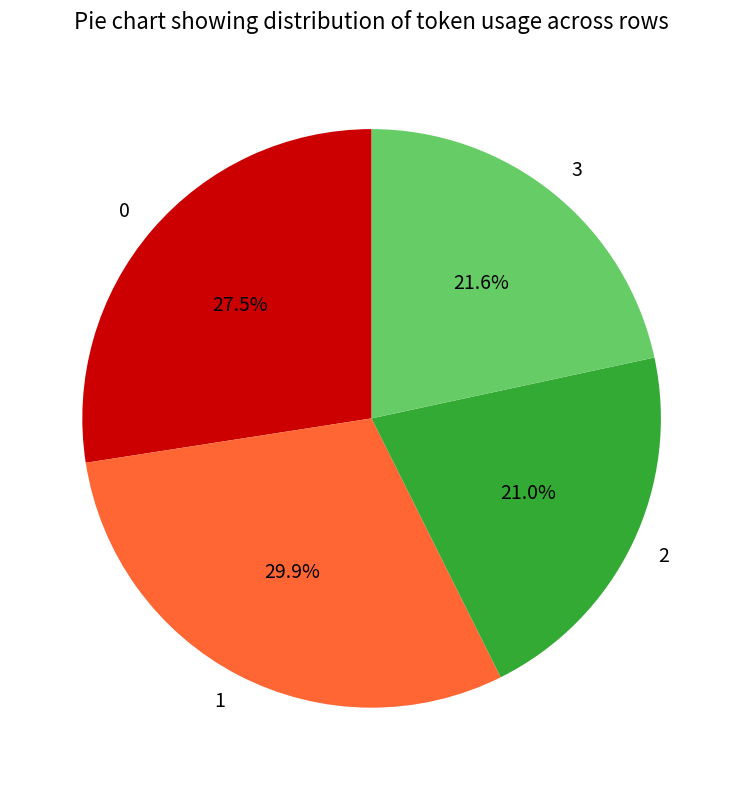

To the nearest percent, what is the combined percentage of 1 and 2?

51%